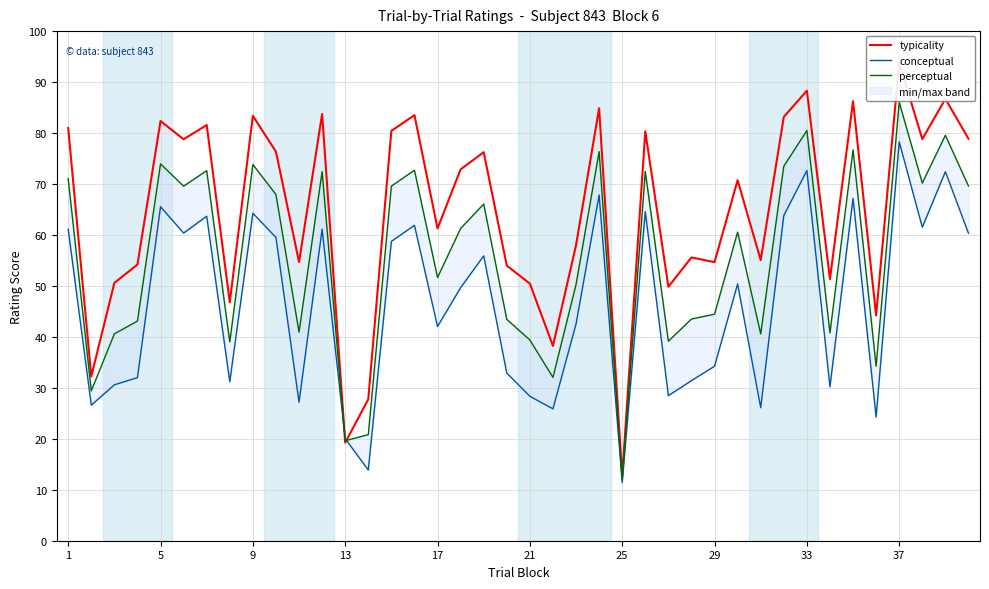

What is the sum of all conceptual values?

1860.0